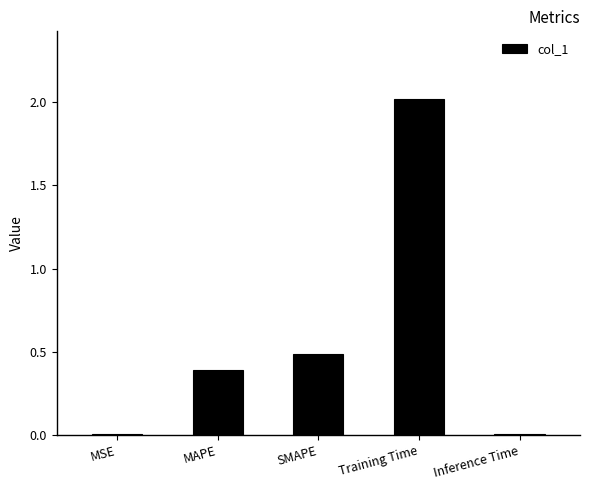

Between SMAPE and MSE, which is larger?

SMAPE